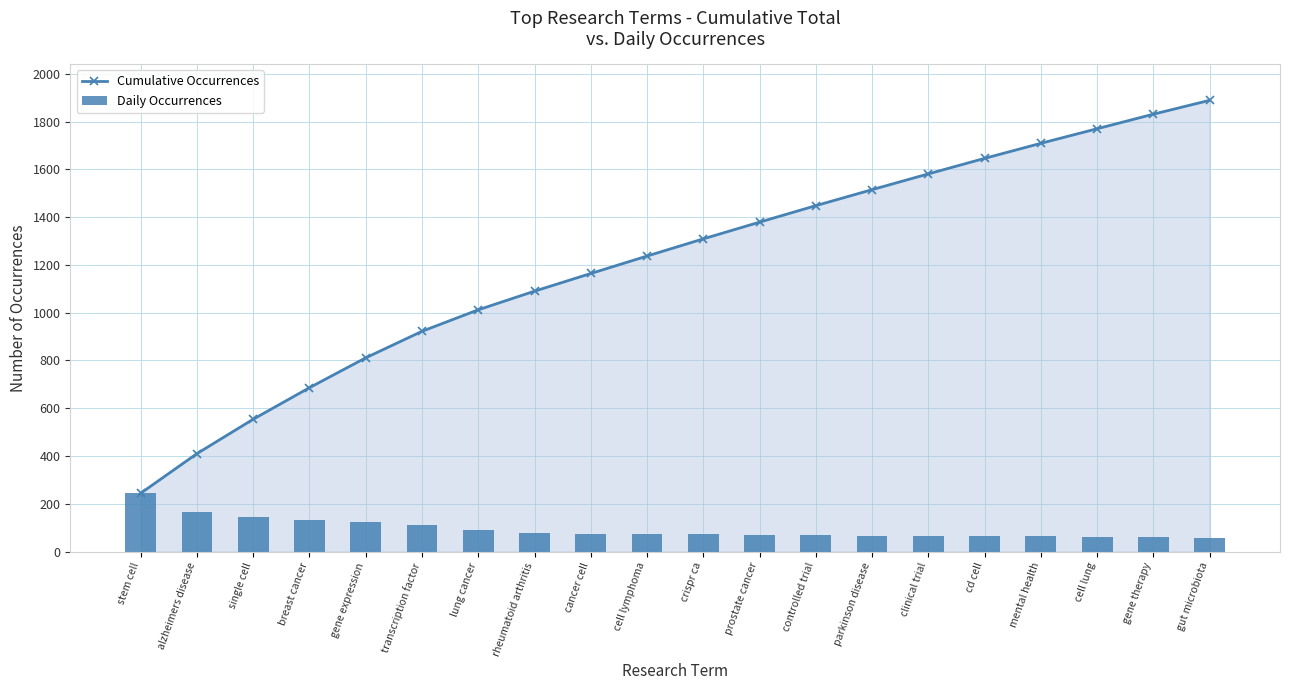

How many data points in Daily Occurrences are above 73?

9